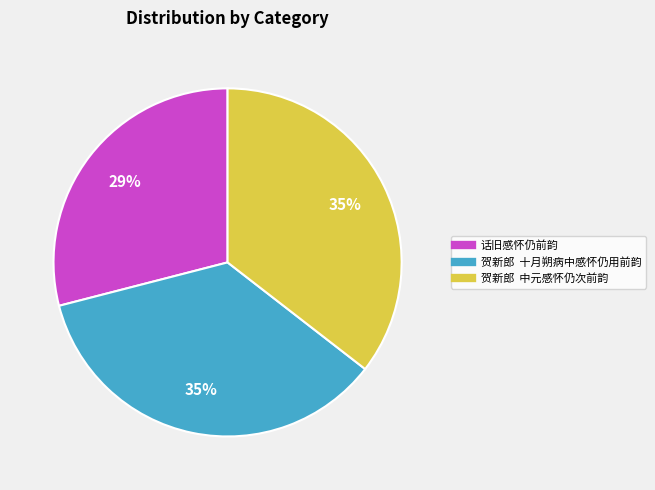

To the nearest percent, what portion does 话旧感怀仍前韵 represent?

29%